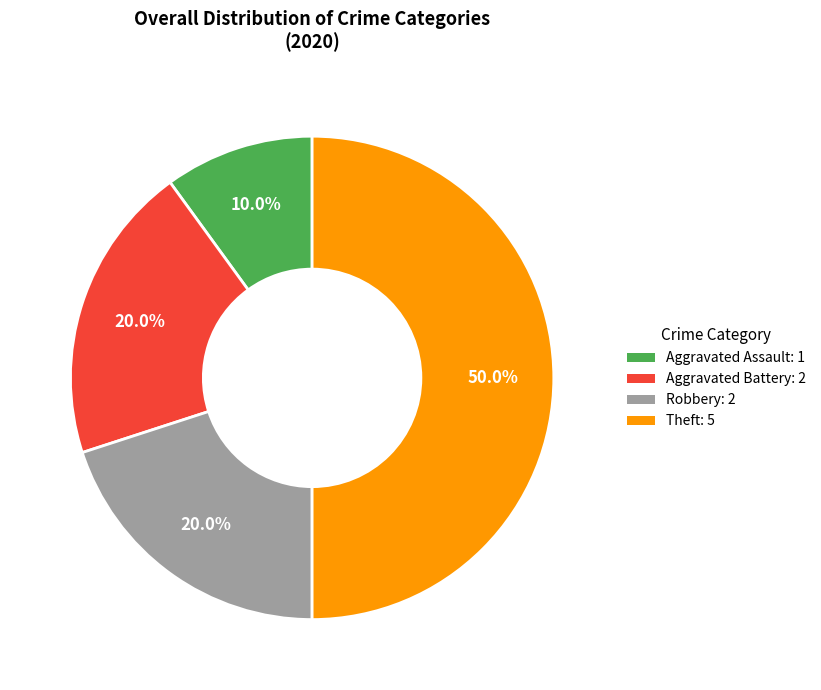

To the nearest percent, what portion does Aggravated Assault represent?

10%